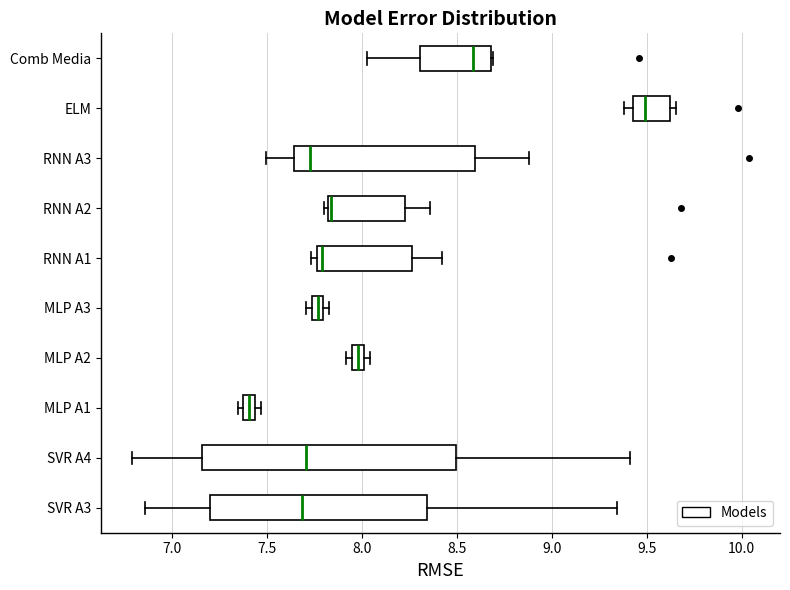

Which box has the furthest to the right median line?

ELM